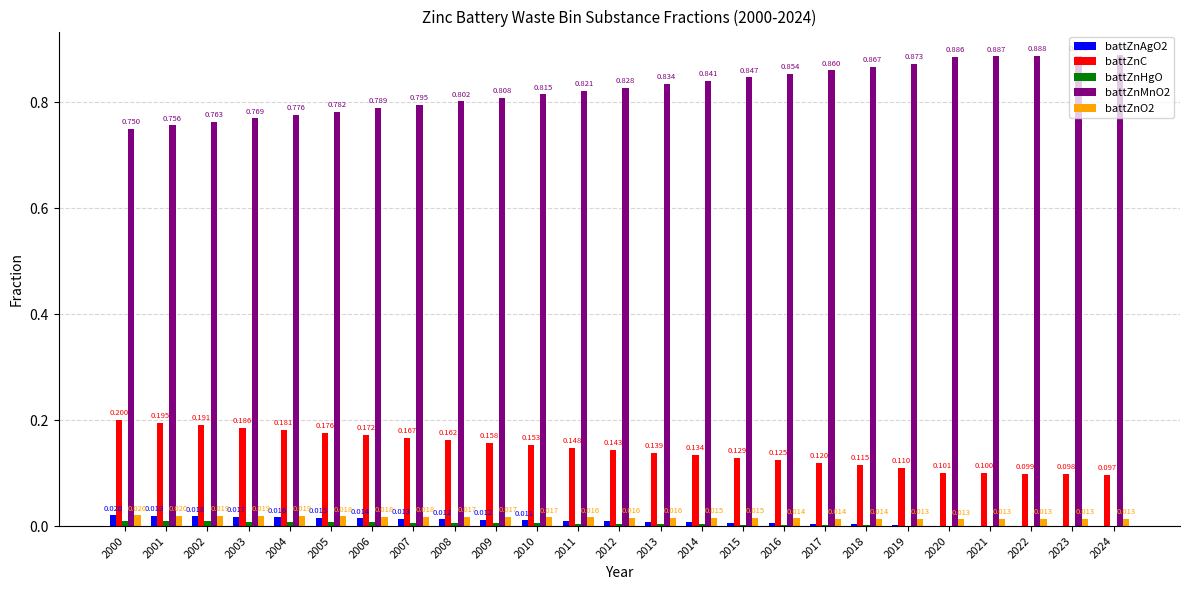

Does the chart contain stacked bars?

No